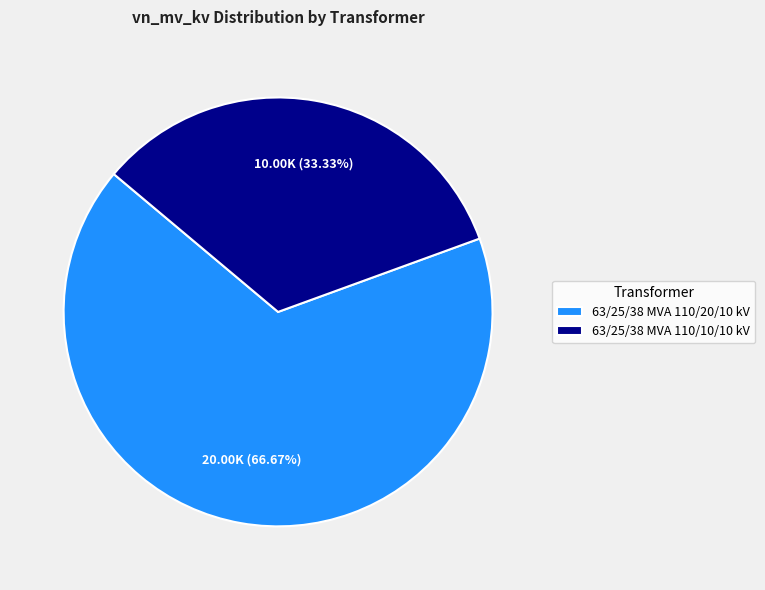

The 63/25/38 MVA 110/20/10 kV slice represents 75% of the pie. True or false?

False